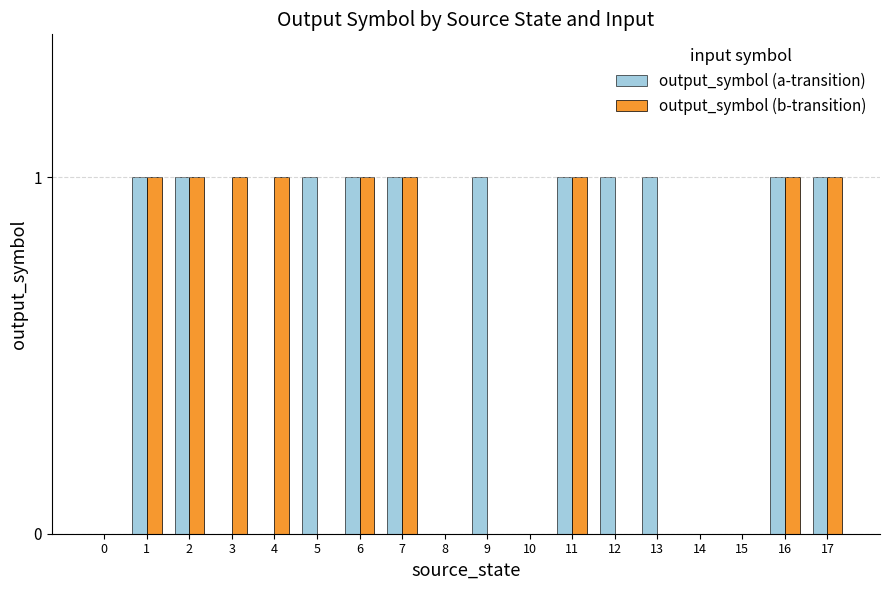

The value of output_symbol (a-transition) at 14 is 1. True or false?

False